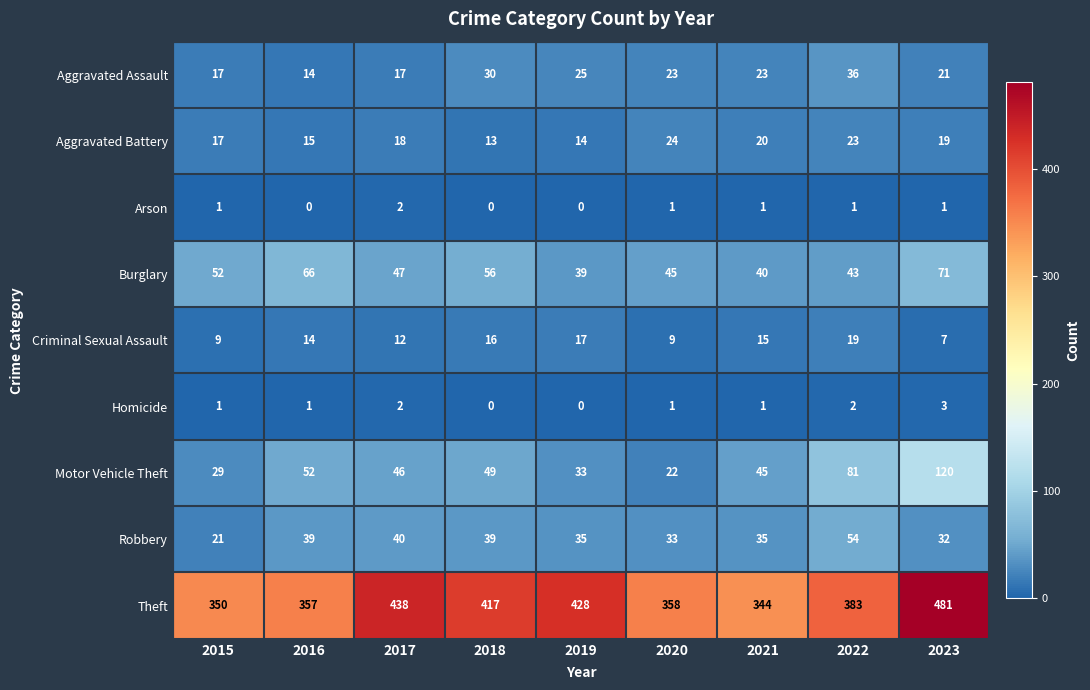

List the series in order of their peak value, lowest first.

Arson, Homicide, Criminal Sexual Assault, Aggravated Battery, Aggravated Assault, Robbery, Burglary, Motor Vehicle Theft, Theft